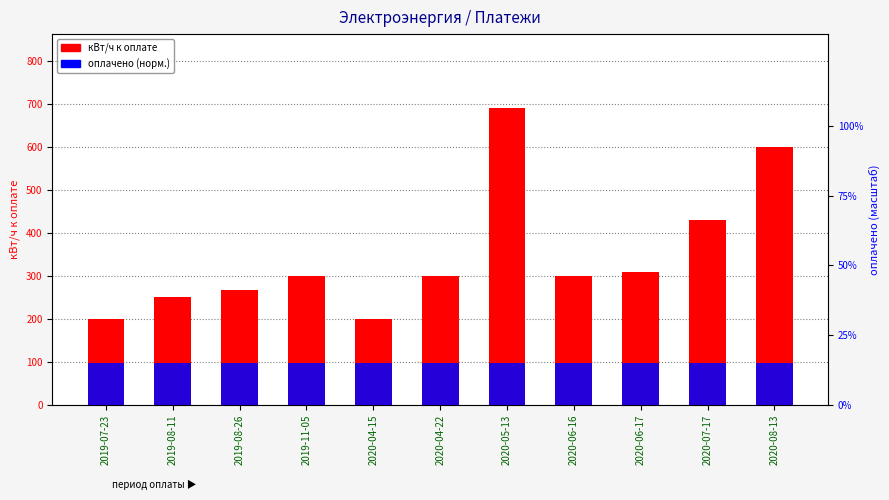

How many series are shown in this chart?

2